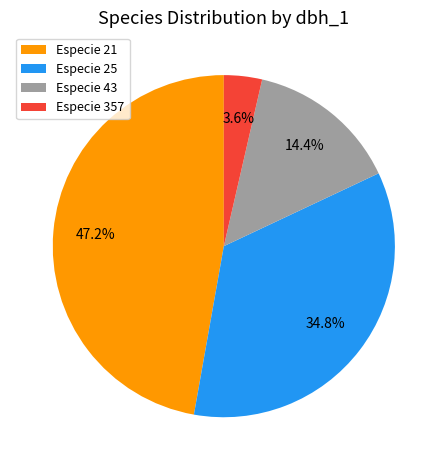

Is there a majority slice in this chart?

No